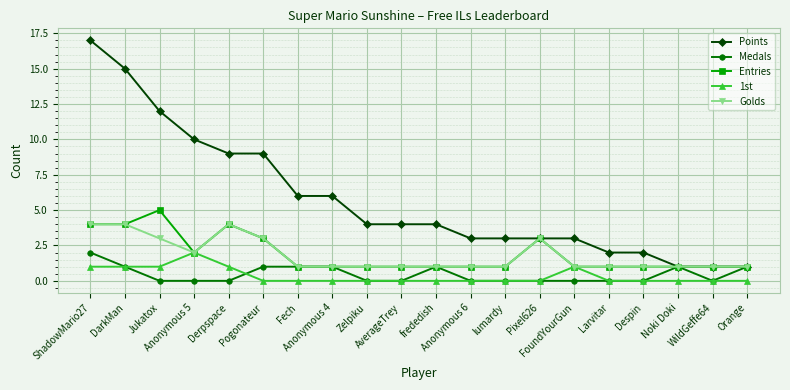

True or false: 1st and Points cross at least once.

False